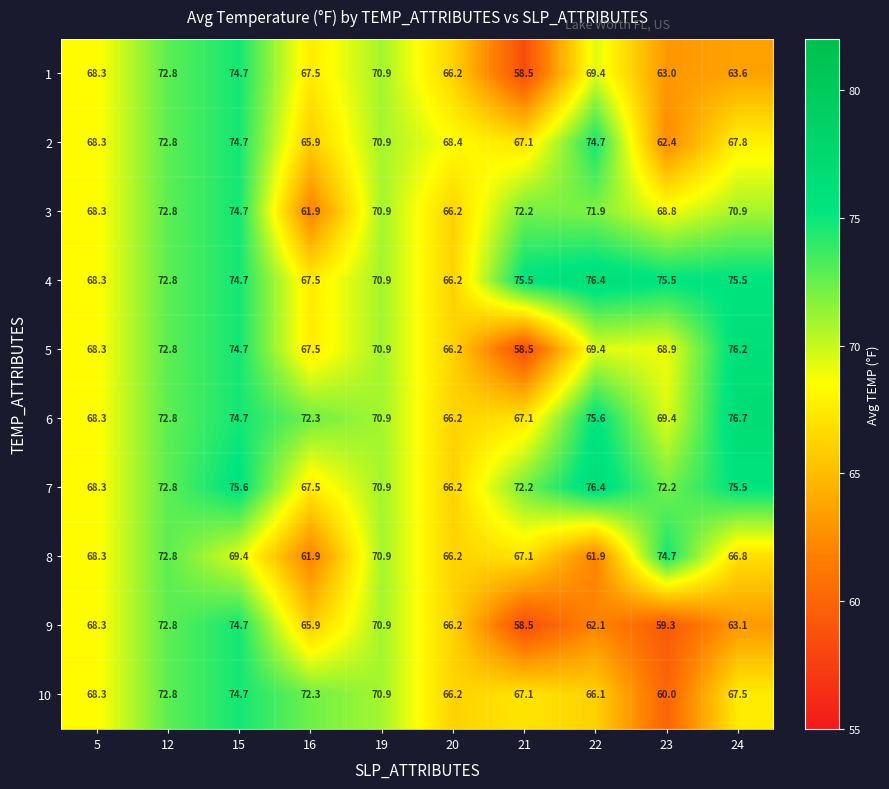

At which category is the sum across all series the highest?

15